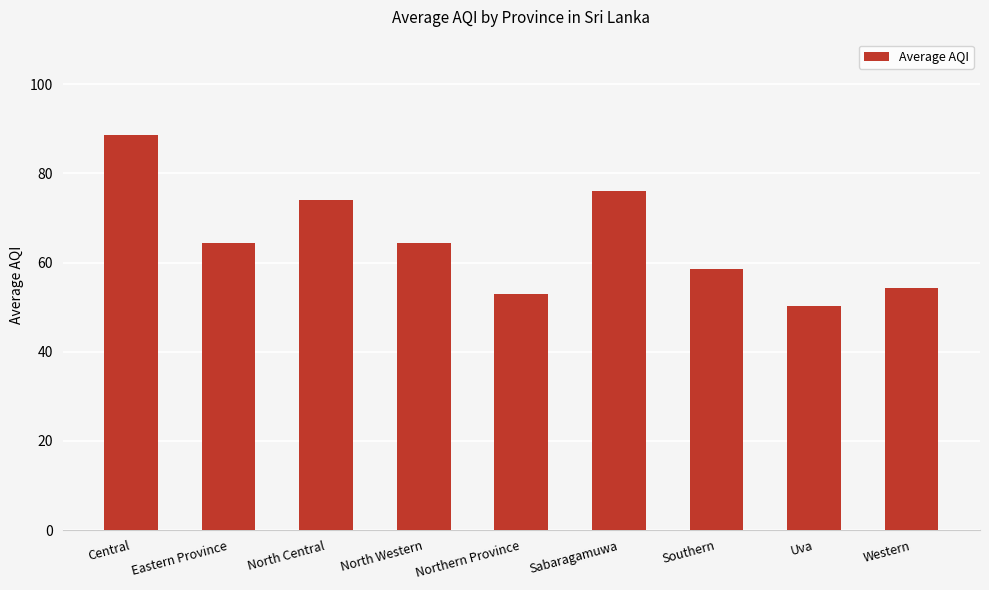

True or false: the data shows 64.3 at North Western.

True